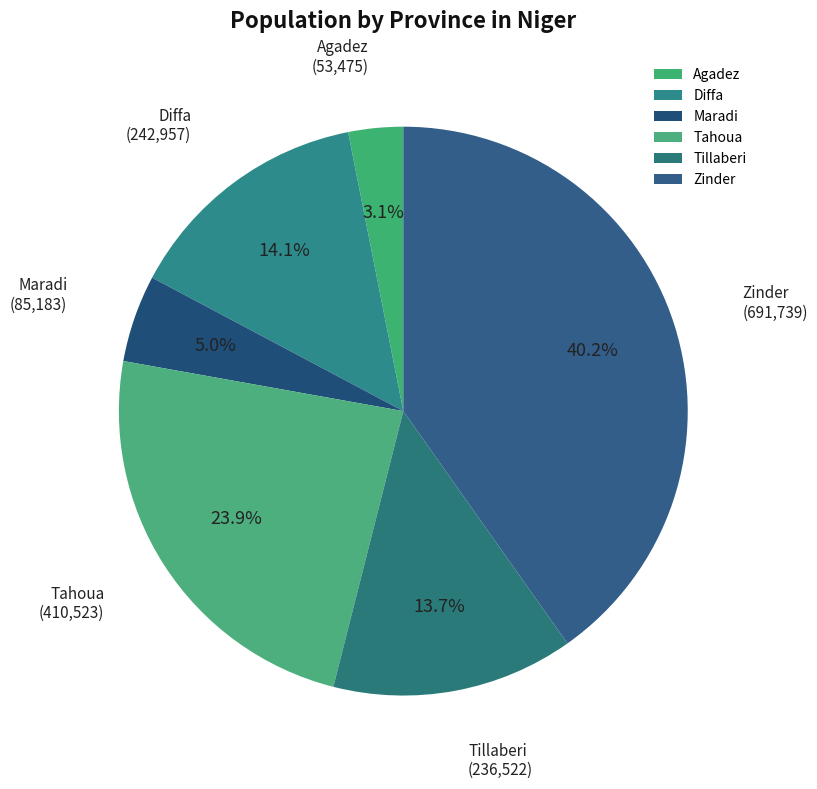

What portion of the pie excludes Agadez?

96.9%